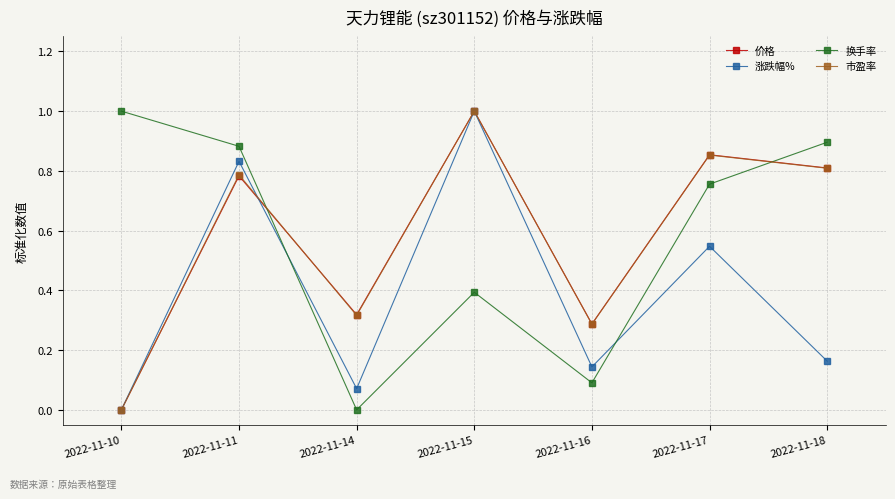

What is the sum of the 换手率 values at 2022-11-18 and 2022-11-10?

1.9